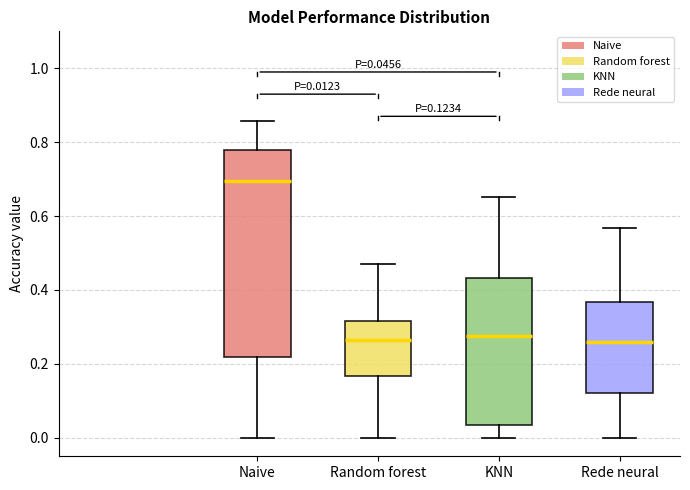

Which box is the tallest, from its lower edge to its upper edge?

Naive